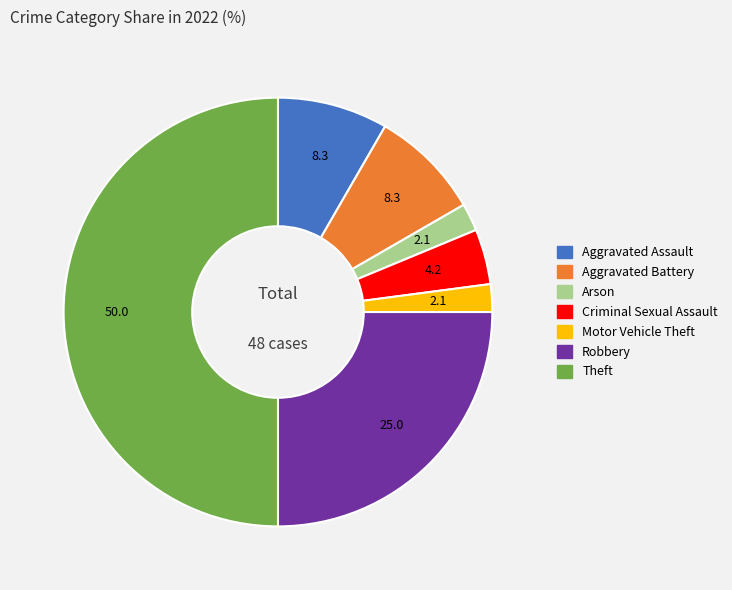

Count the number of slices in the pie.

7